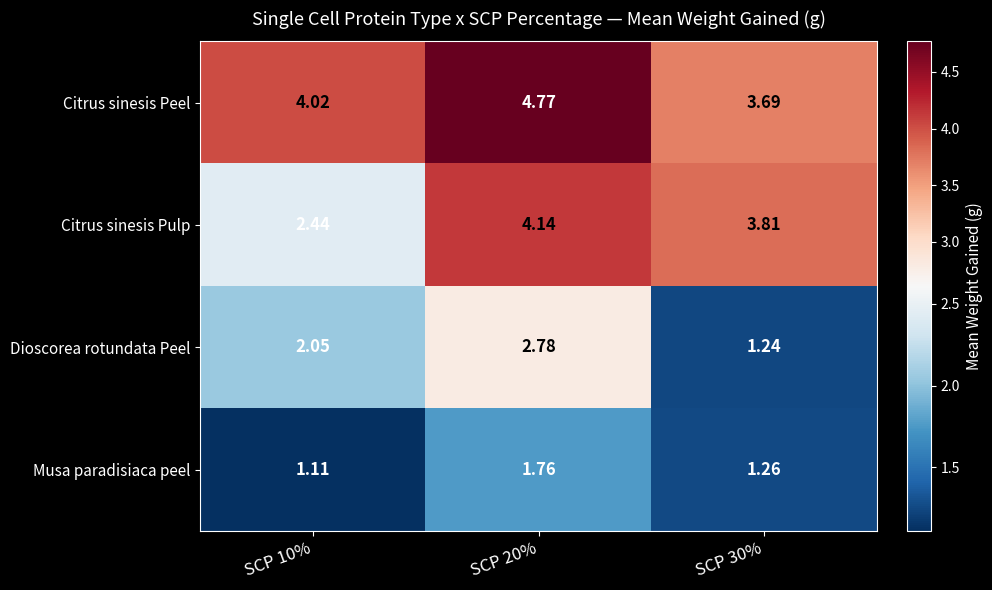

Rank the series at SCP 10% from highest to lowest value.

Citrus sinesis Peel, Citrus sinesis Pulp, Dioscorea rotundata Peel, Musa paradisiaca peel